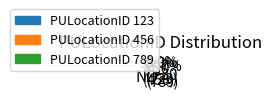

How many slices are in this pie chart?

3